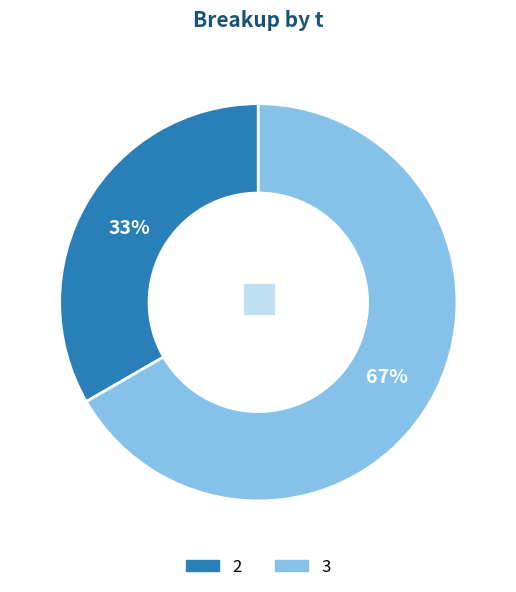

Is there a majority slice in this chart?

Yes